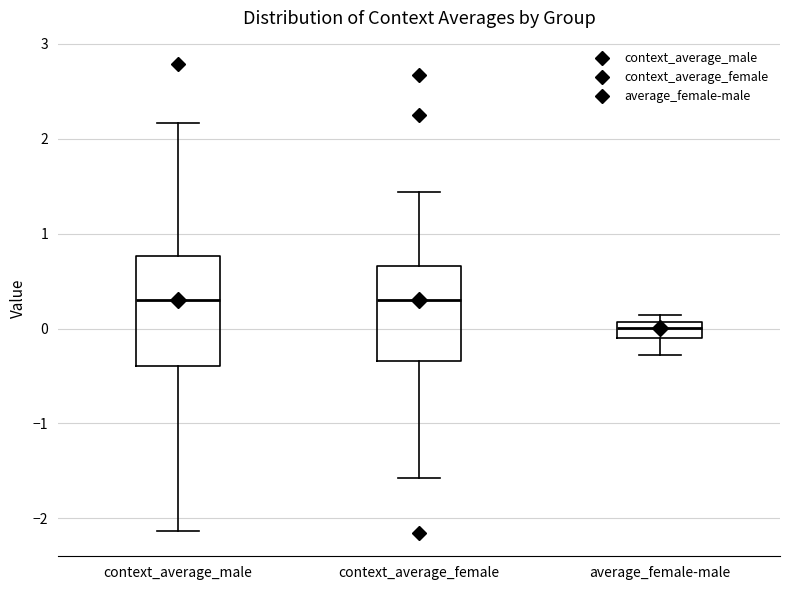

Comparing the boxes themselves (not the whiskers), which one is the tallest?

context_average_male